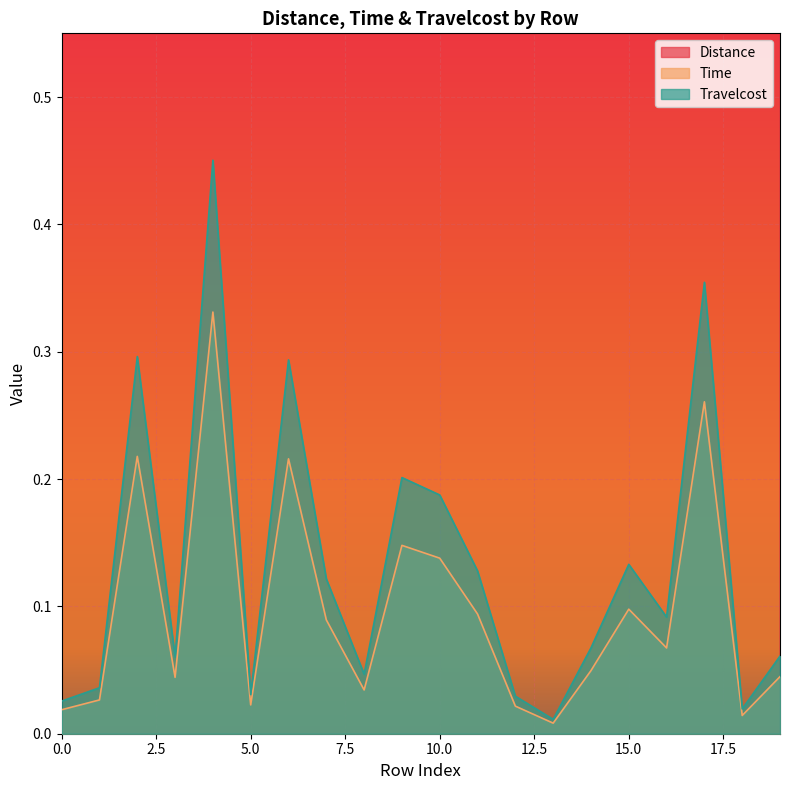

At which label is Distance closest to 0?

13